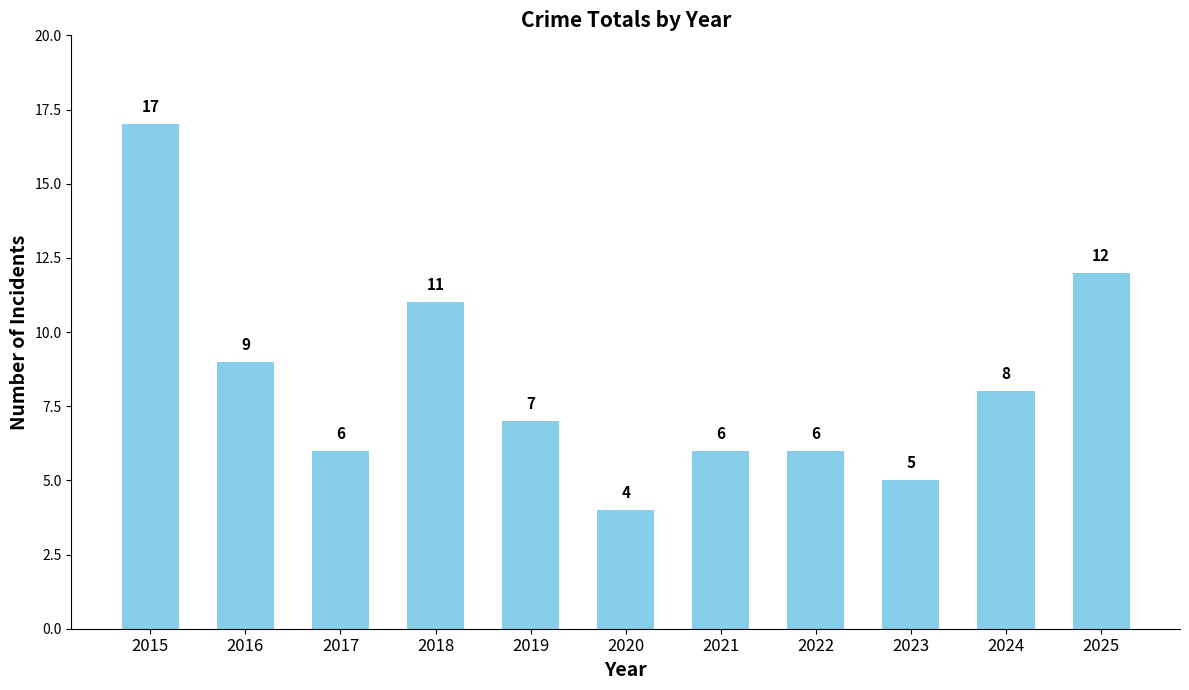

Which label corresponds to the smallest value in the chart?

2020